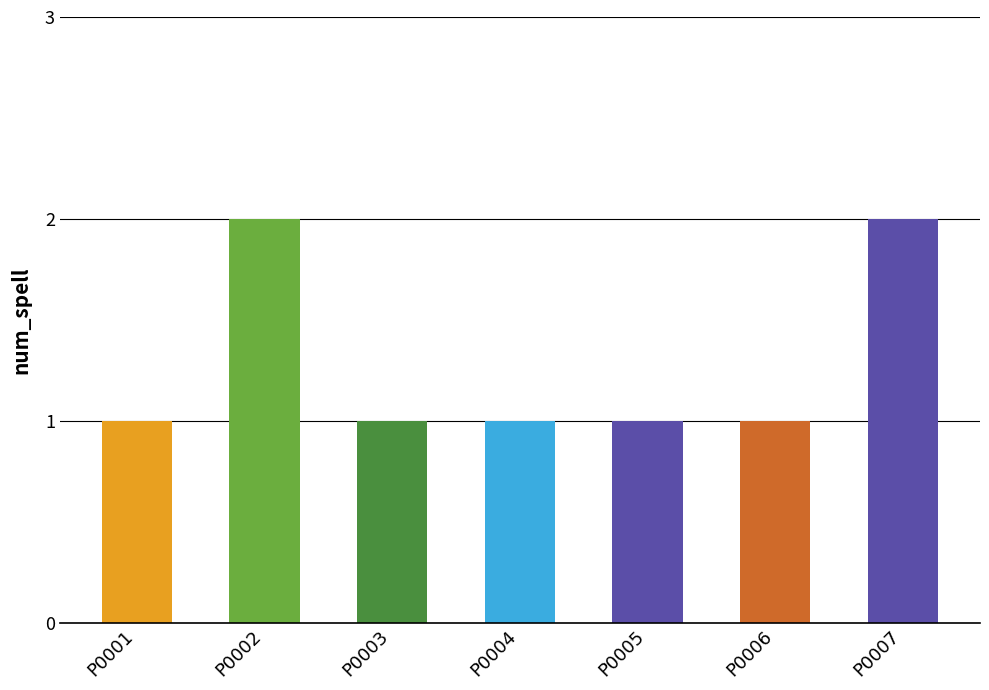

Reading left to right, transcribe all the data shown in this chart.

1	2	1	1	1	1	2